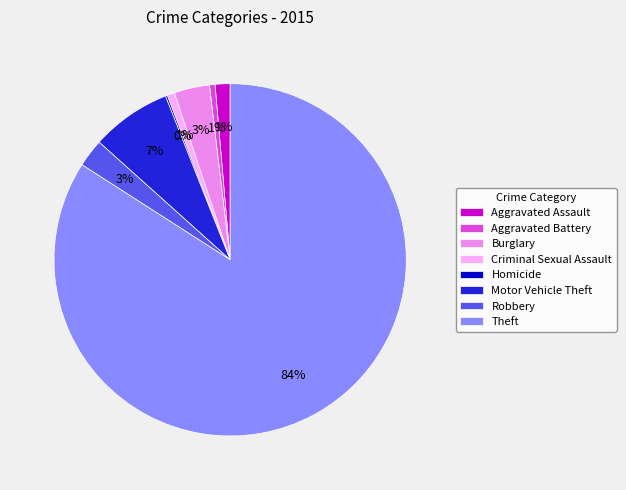

Does Theft account for over 50% of the chart?

Yes